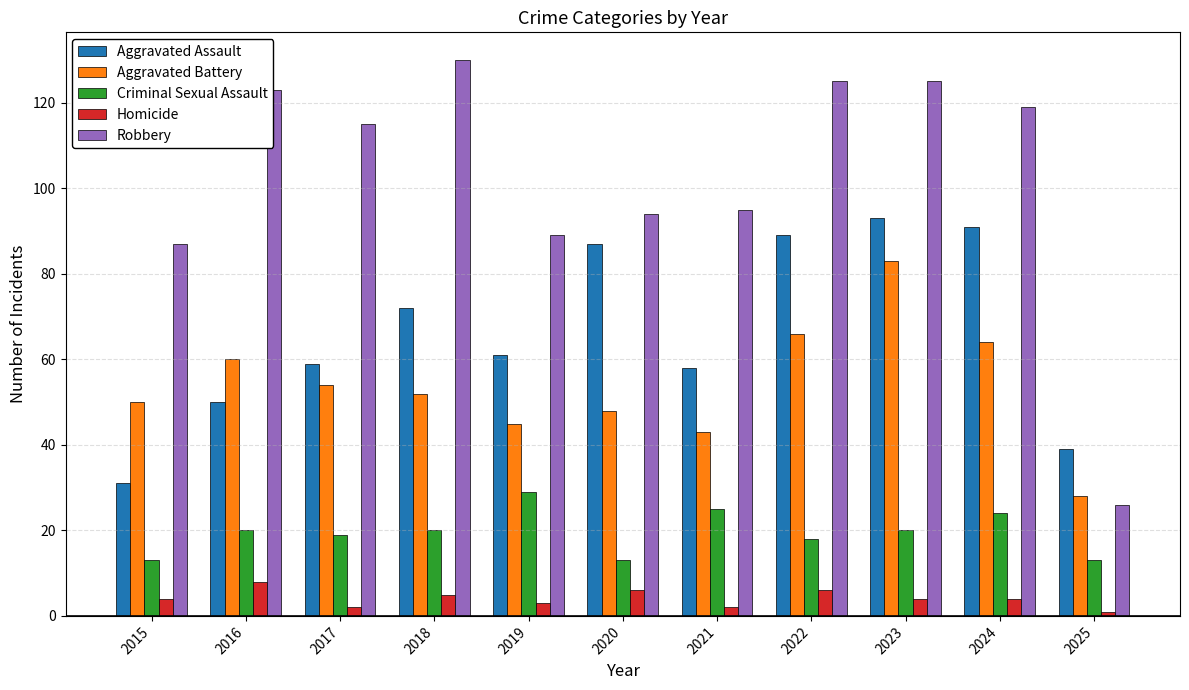

The value of Aggravated Assault at 2018 is 108. True or false?

False